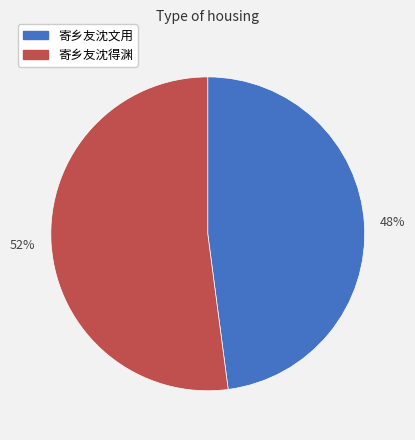

The 52% slice represents 52% of the pie. True or false?

True